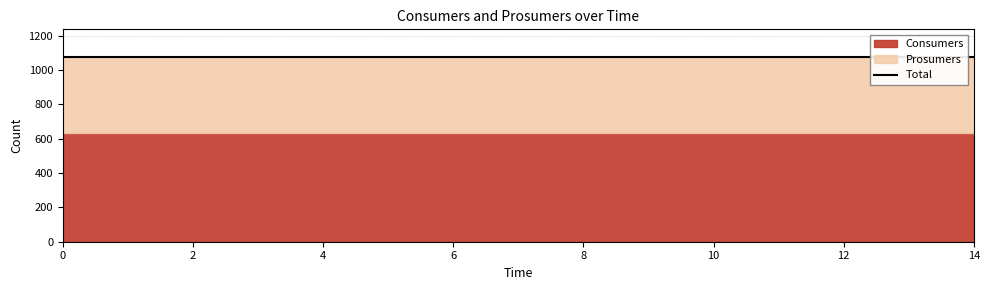

Reading left to right, transcribe all the data shown in this chart.

Consumers: 635	635	635	635	635	635	635	635	635	635	635	635	635	635	635
Prosumers: 440	440	440	440	440	440	440	440	440	440	440	440	440	440	440